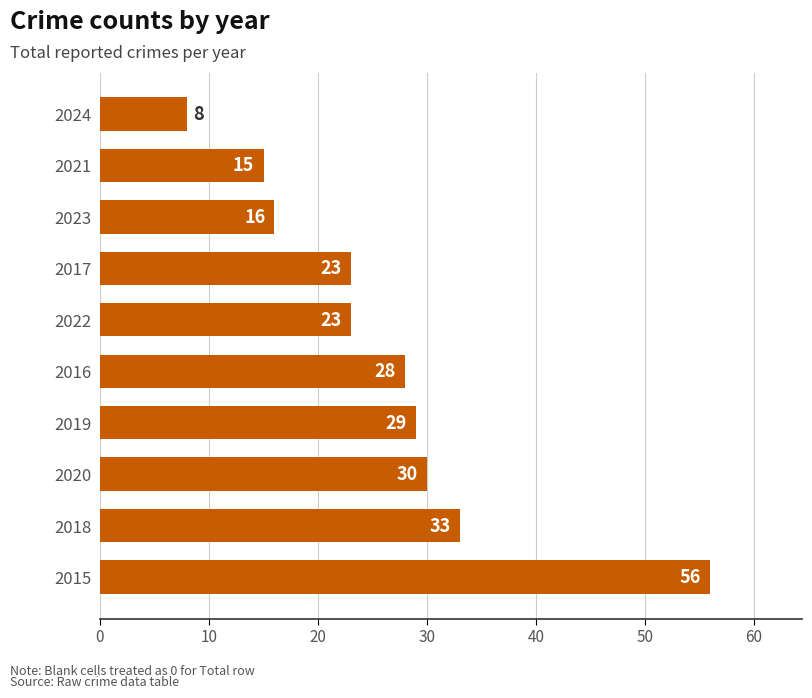

At which category does the chart reach its minimum across all series?

2024